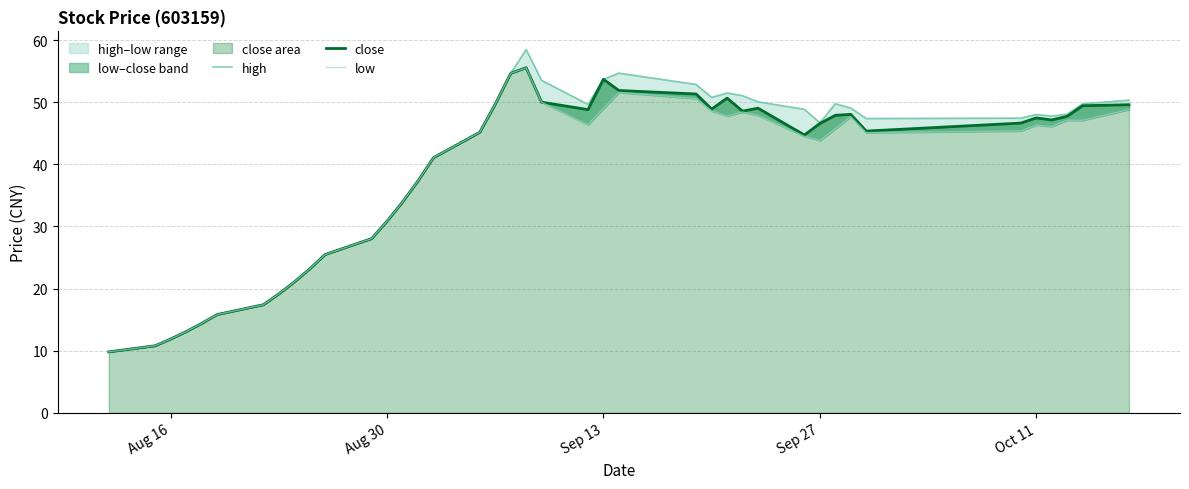

In high, how many points are lower than both neighbors (excluding endpoints)?

5